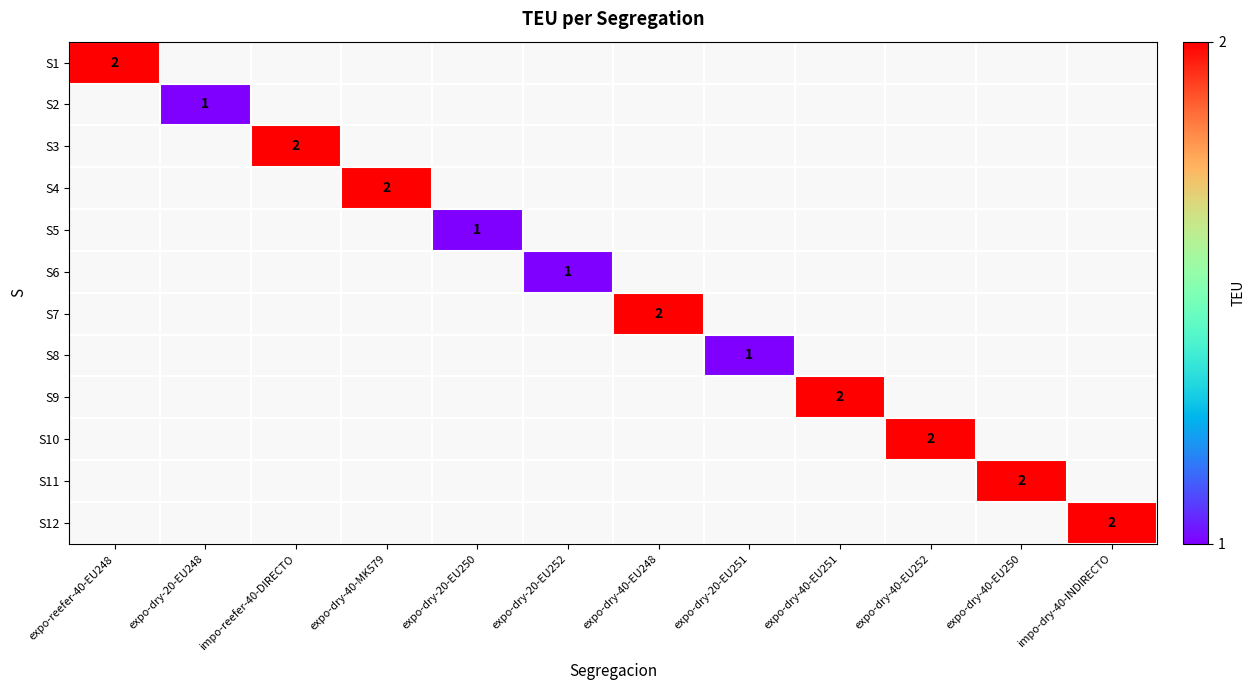

List the labels in order of S8 value, largest first.

expo-dry-20-EU251, expo-reefer-40-EU248, expo-dry-20-EU248, impo-reefer-40-DIRECTO, expo-dry-40-MK579, expo-dry-20-EU250, expo-dry-20-EU252, expo-dry-40-EU248, expo-dry-40-EU251, expo-dry-40-EU252, expo-dry-40-EU250, impo-dry-40-INDIRECTO